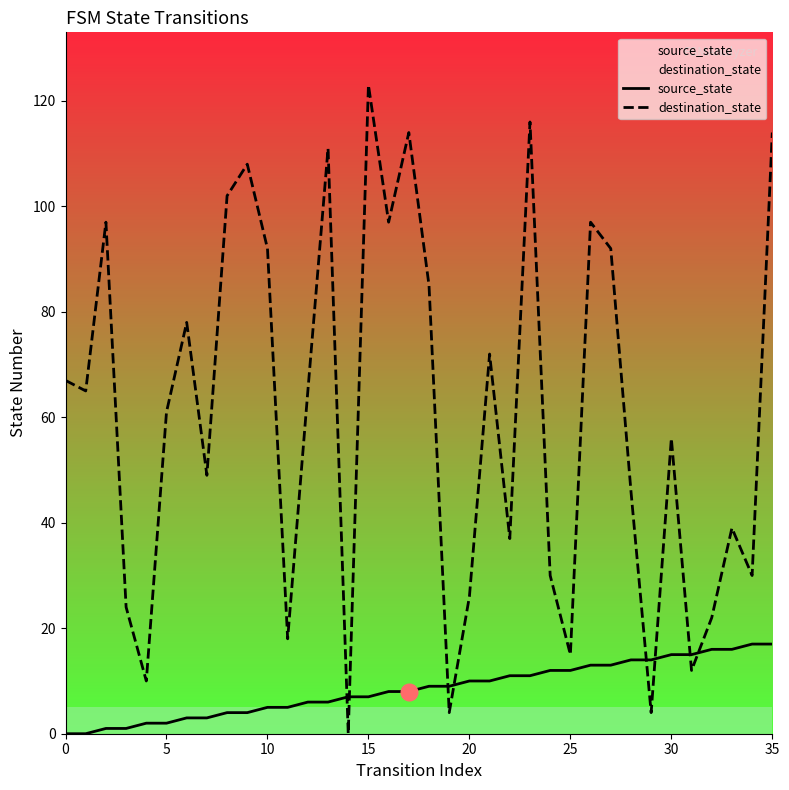

What is the total value across all series at 35?

131